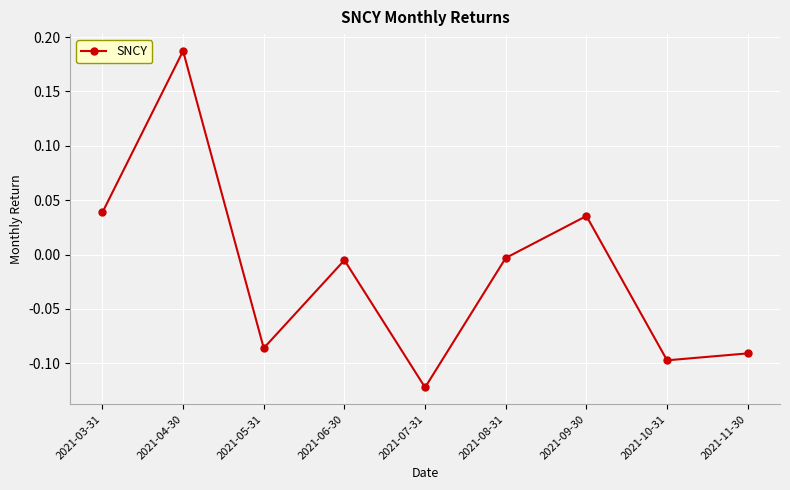

Is it true that the value at 2021-09-30 is 0.0?

True